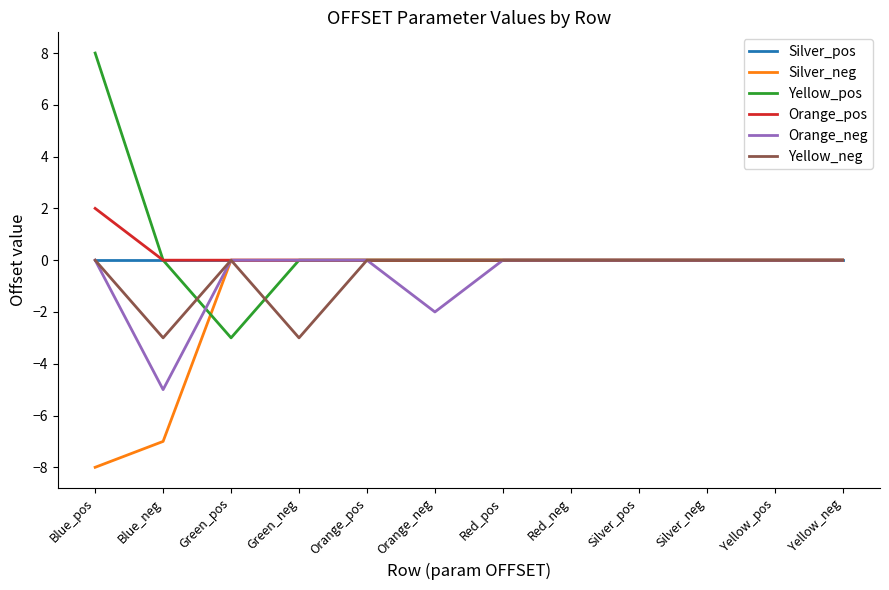

The value of Orange_pos at Blue_neg is -1. True or false?

False